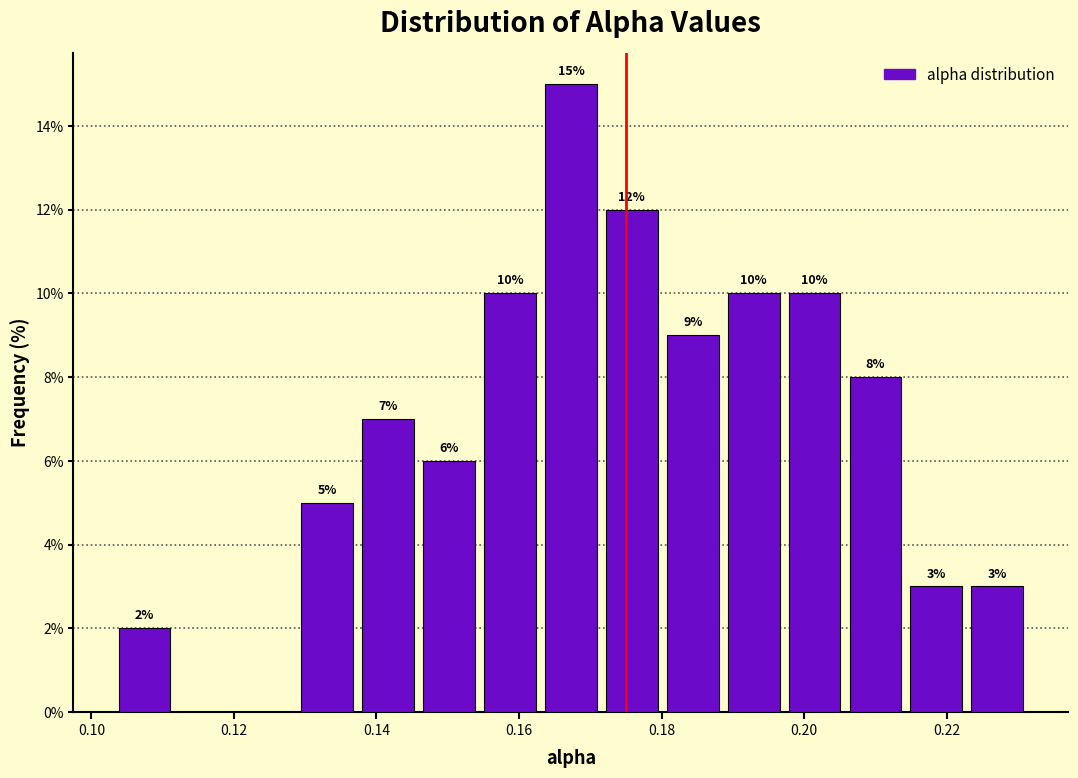

Over which range of the x-axis is the bar tallest?

0.164 to 0.172